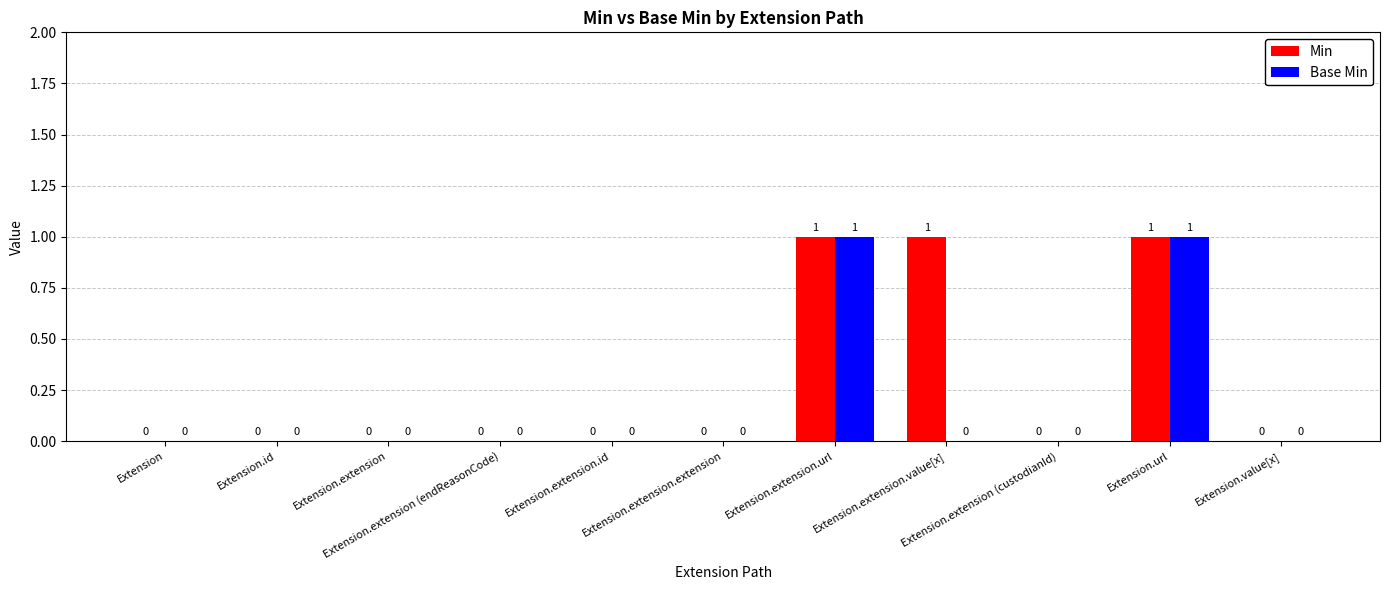

How many distinct data groups are displayed?

2